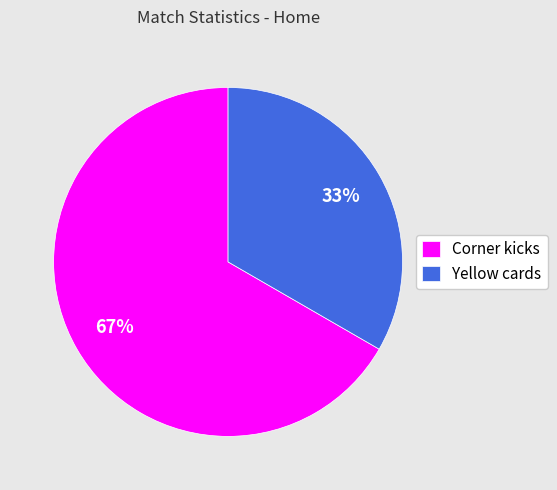

True or false: Corner kicks accounts for 67% of the total.

True